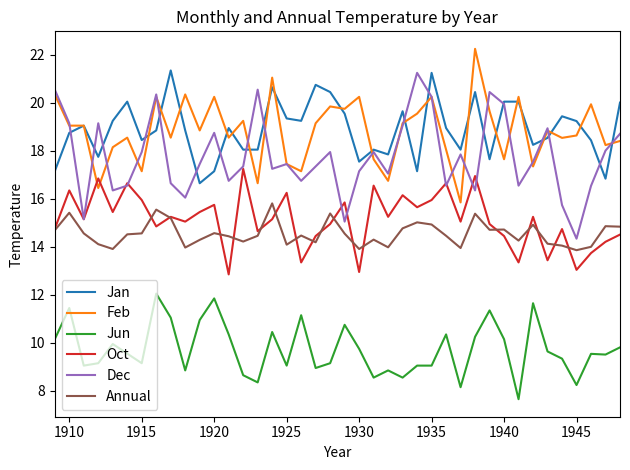

What are all the series names shown in the legend?

Jan, Feb, Jun, Oct, Dec, Annual